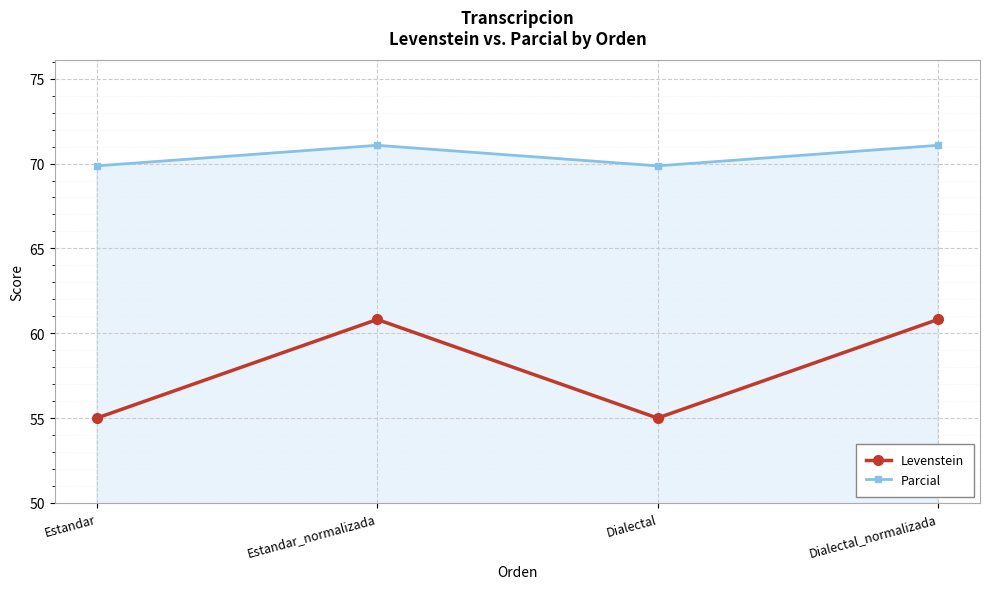

What is the sum of all Levenstein values?

231.6